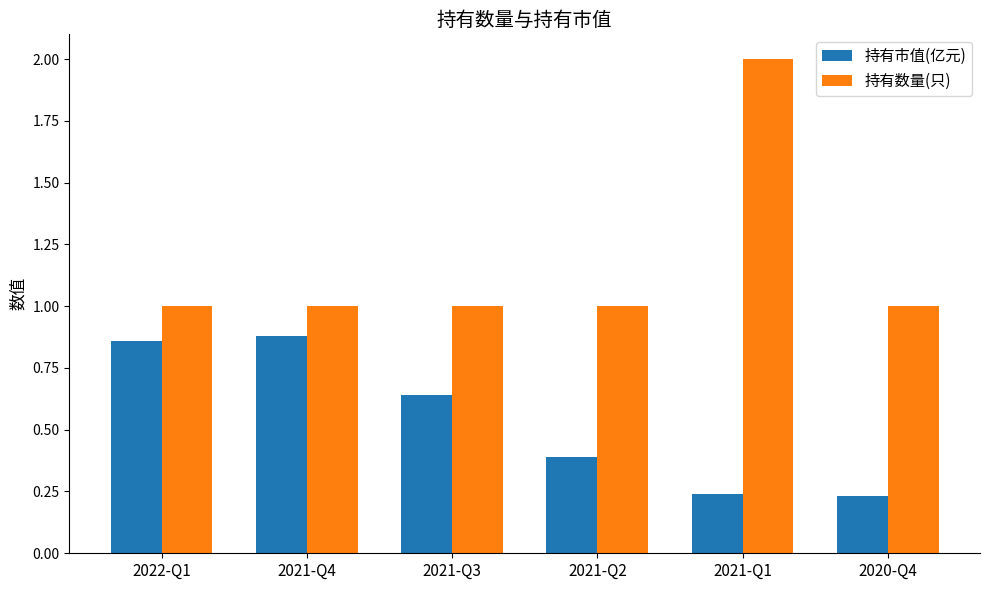

True or false: 持有市值(亿元) has a value of 0.1 at 2021-Q1.

False